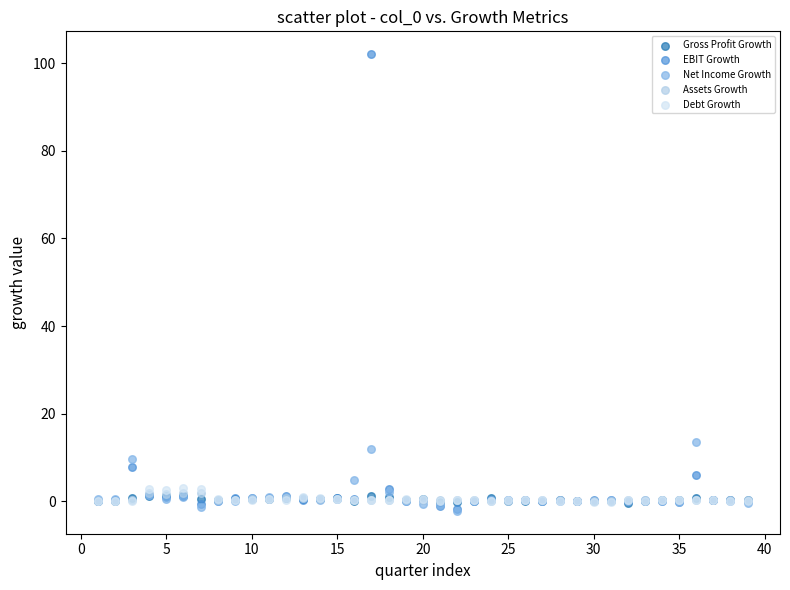

Across all series, what Y value is closest to 49?

13.5